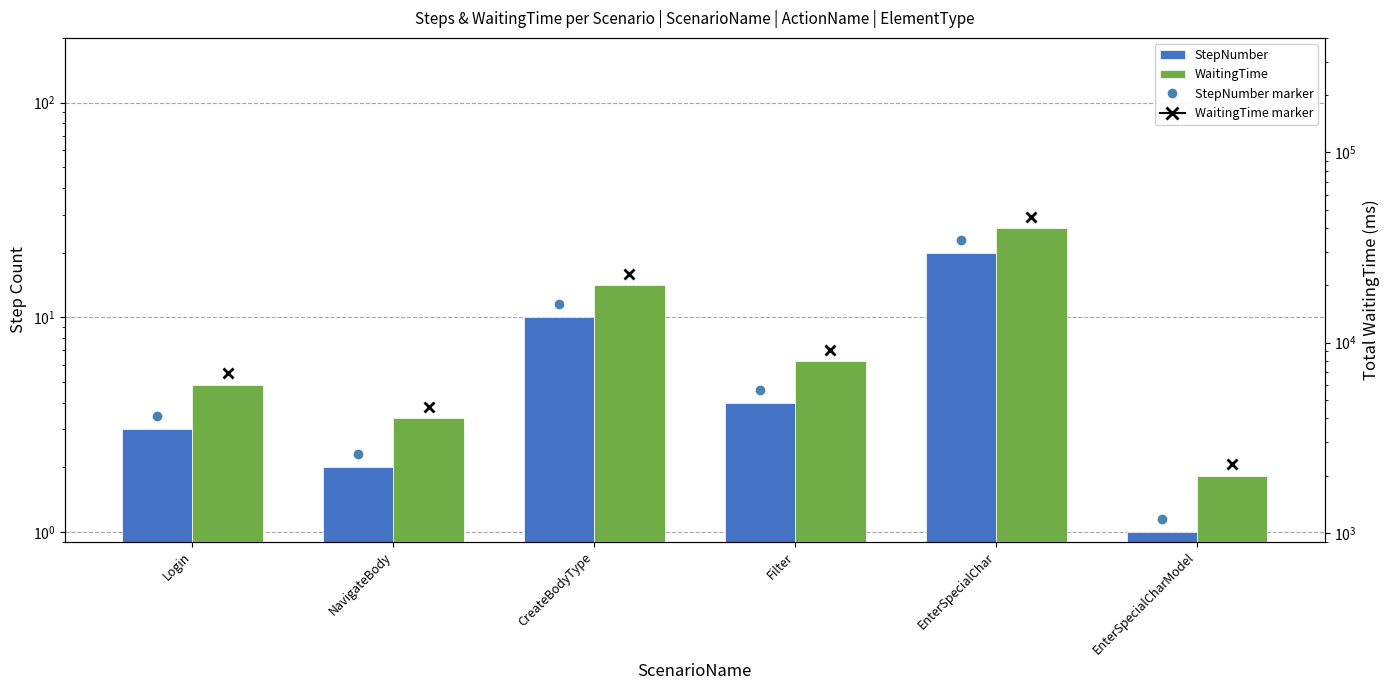

At Login, list the series in order from smallest to largest.

StepNumber, WaitingTime